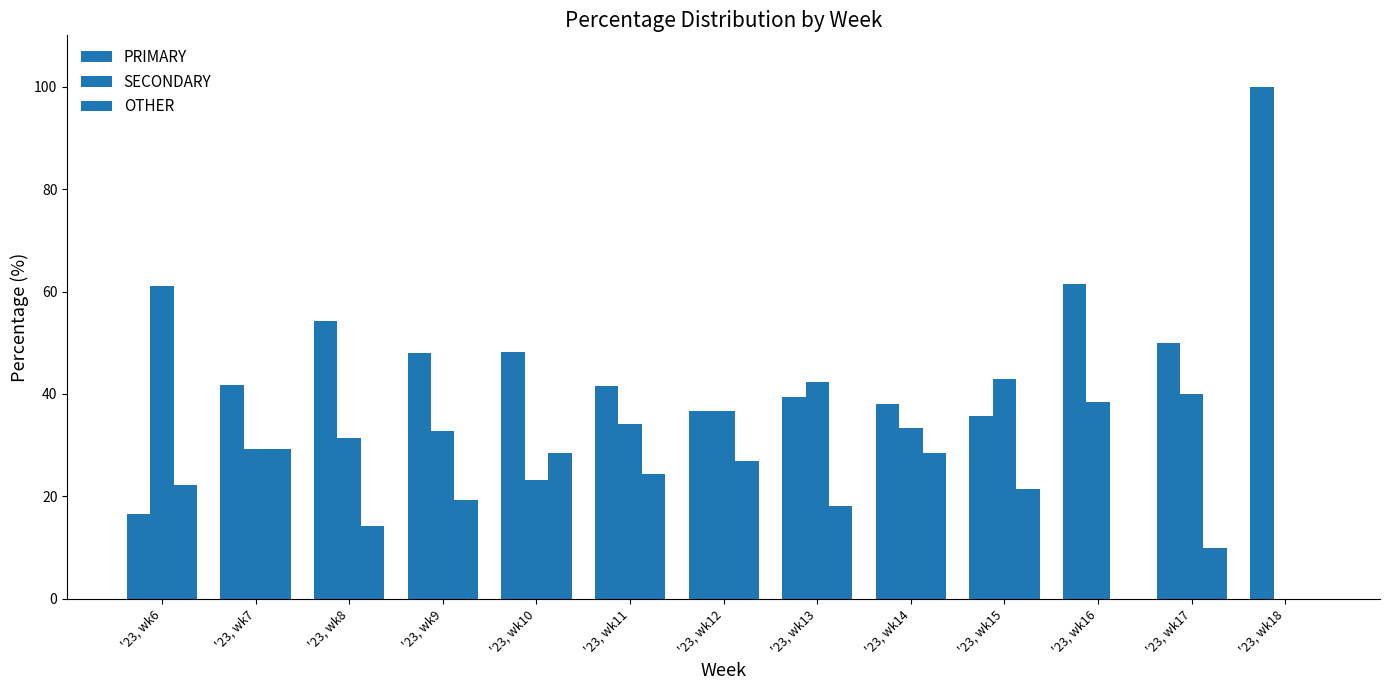

Are the bars horizontal?

No